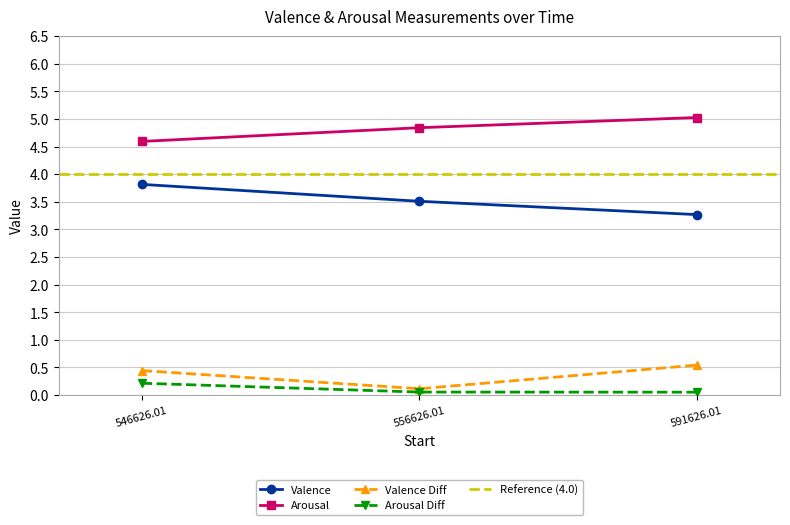

List the series in order of their peak value, highest first.

Arousal, Valence, Valence Diff, Arousal Diff